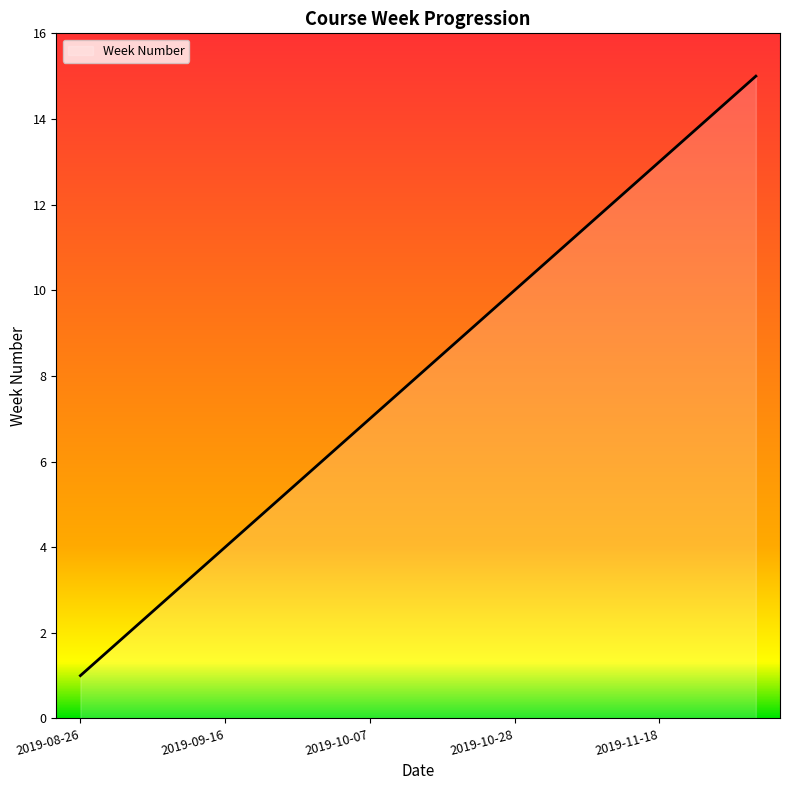

True or false: the data has more than 0 interior local peaks.

False